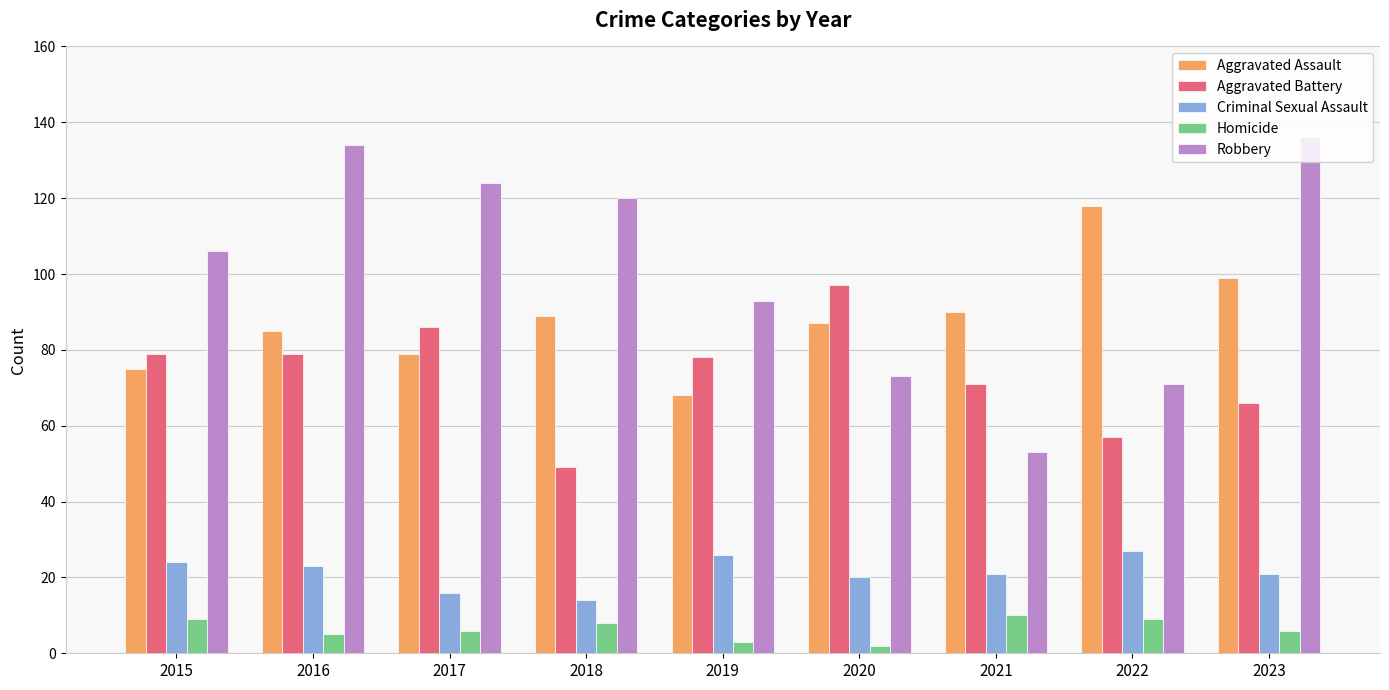

What are all the series names shown in the legend?

Aggravated Assault, Aggravated Battery, Criminal Sexual Assault, Homicide, Robbery